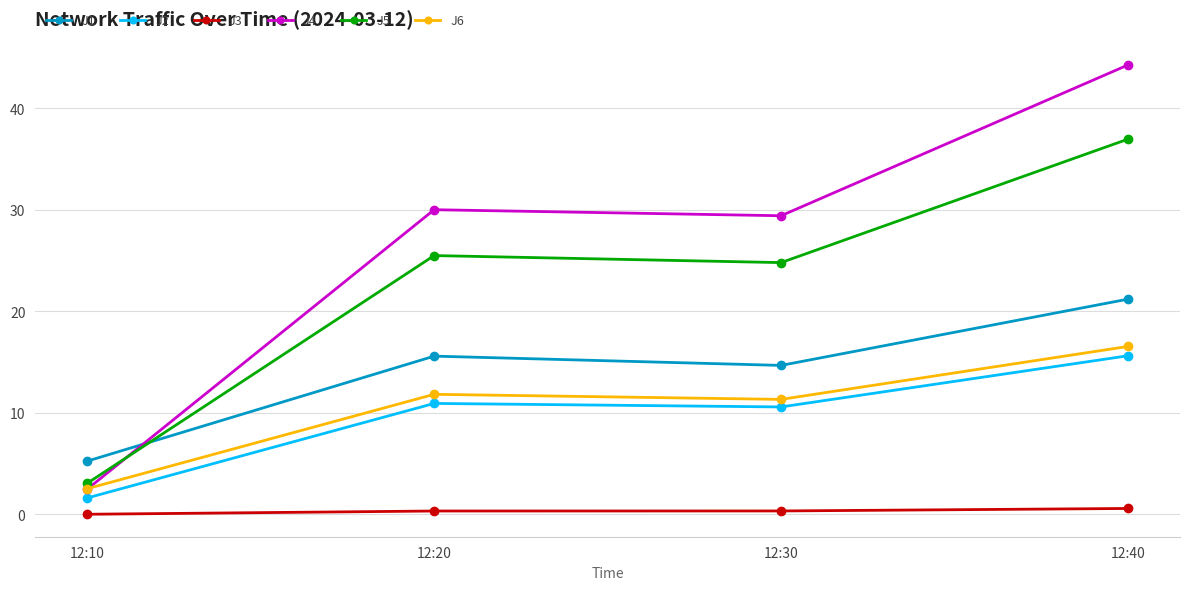

True or false: J6 and J5 cross at least once.

False